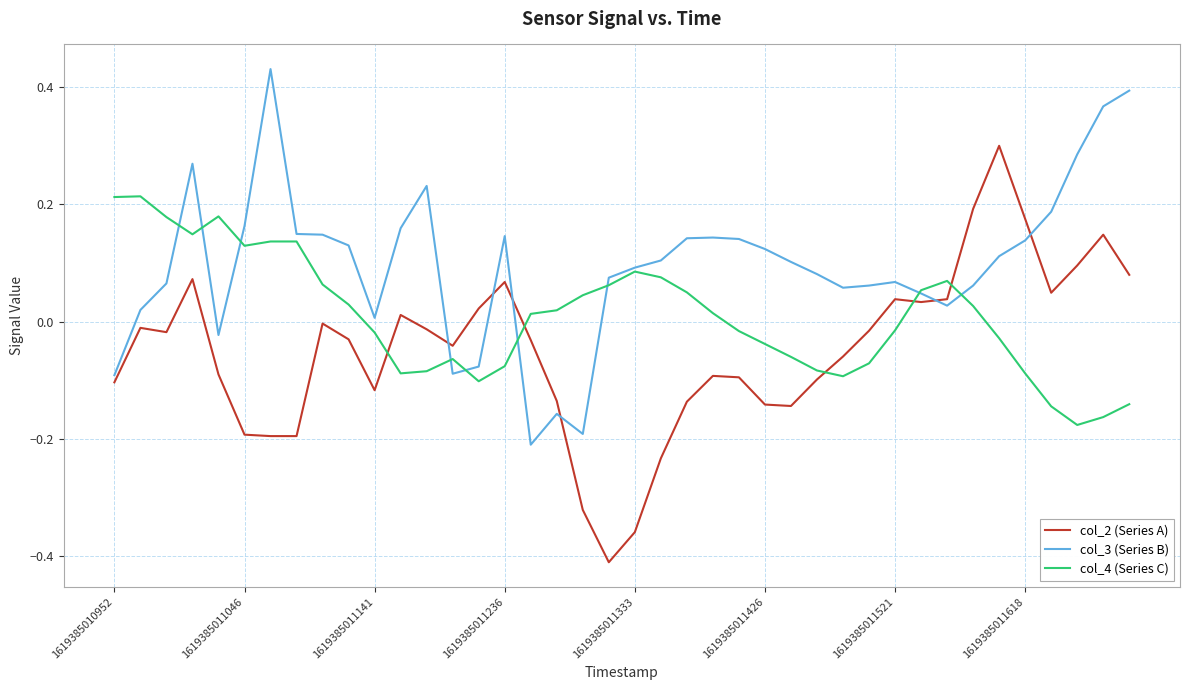

True or false: col_2 (Series A) and col_4 (Series C) cross at least once.

True